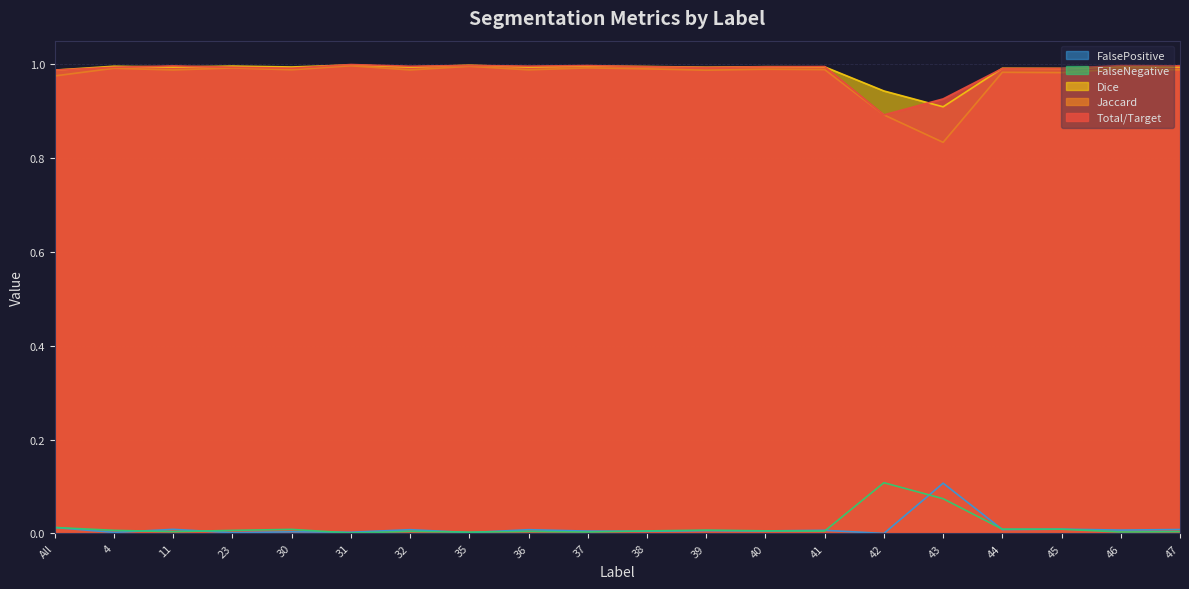

Is it true that FalseNegative equals 0.6 at 38?

False